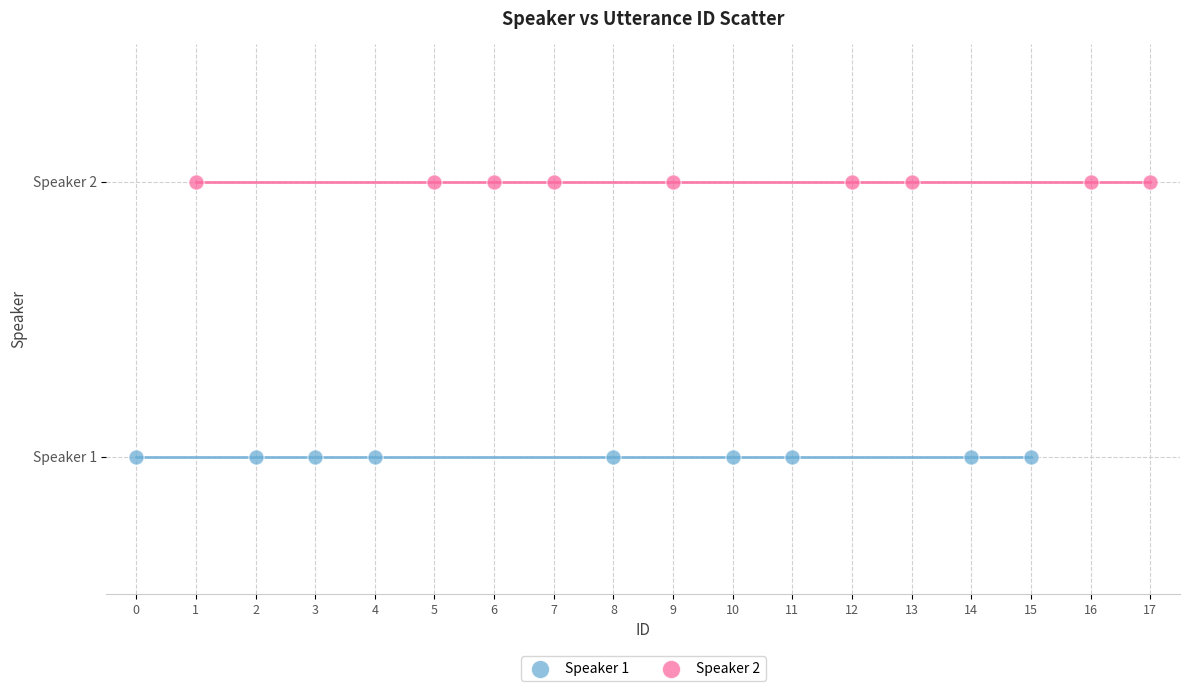

What are all the series names shown in the legend?

Speaker 1, Speaker 2